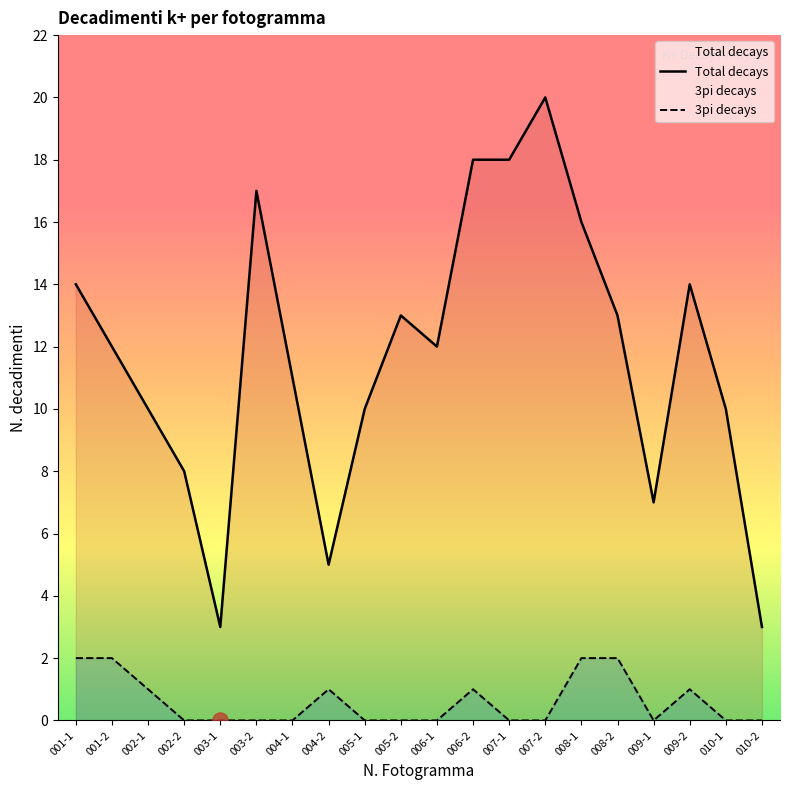

Which series has the largest total across all categories?

Total decays